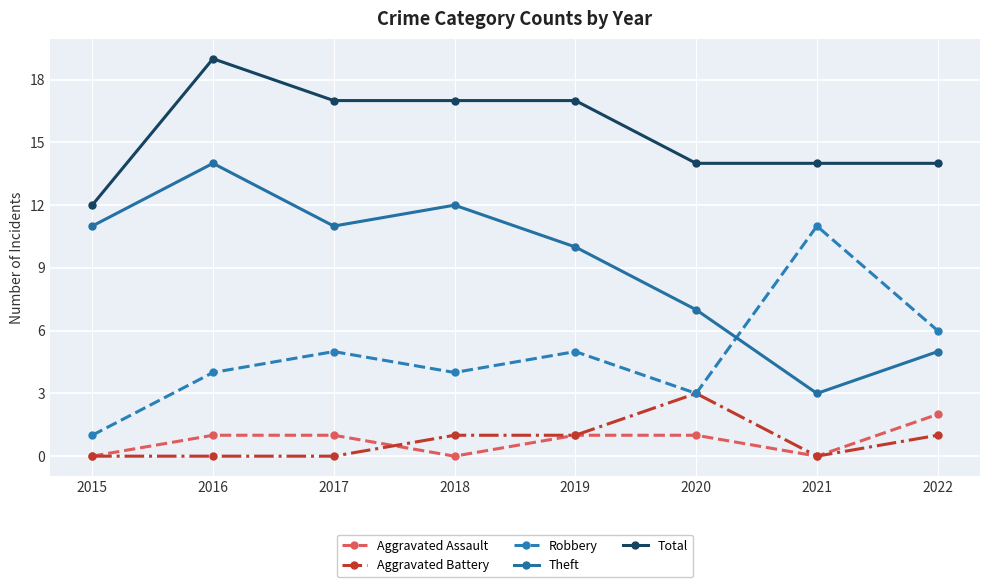

What is the difference between the maximum and minimum values in the Robbery series?

10